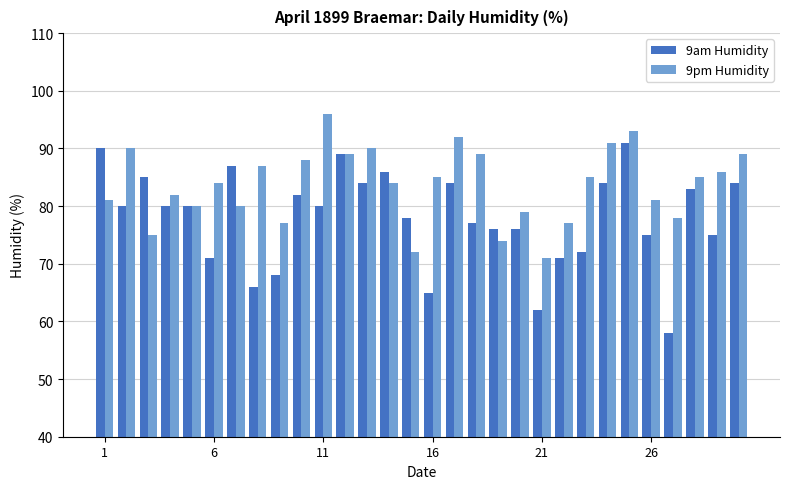

What is the maximum value for 9pm Humidity?

96